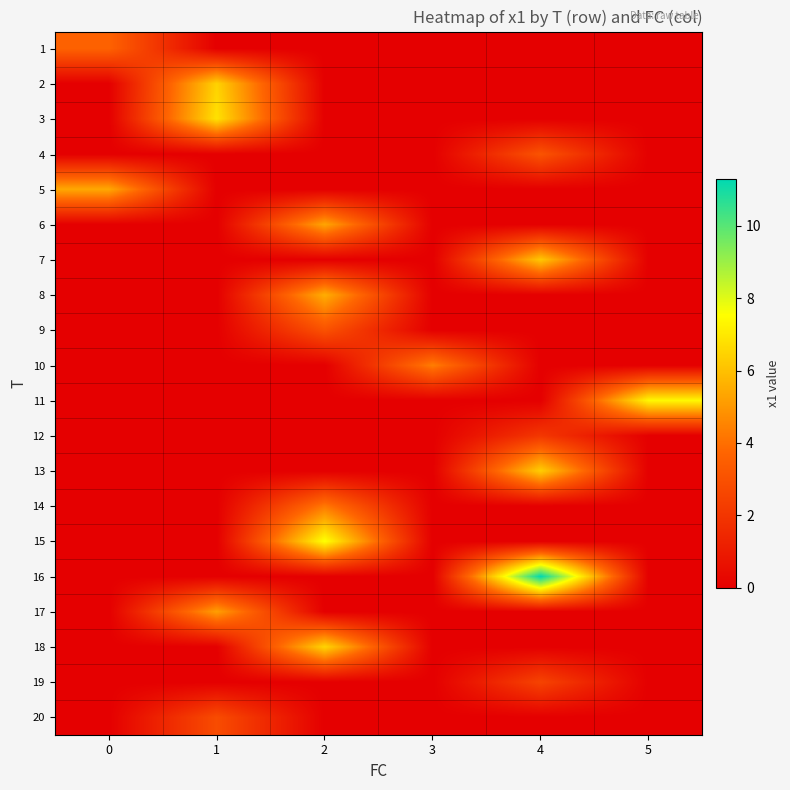

At which category is the sum across all series the highest?

2